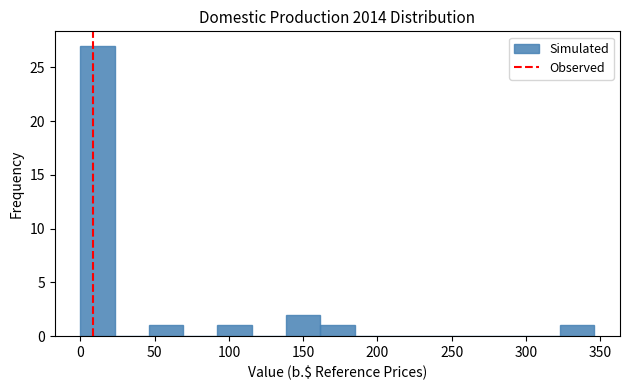

Which range on the x-axis has the tallest bar?

0 to 25